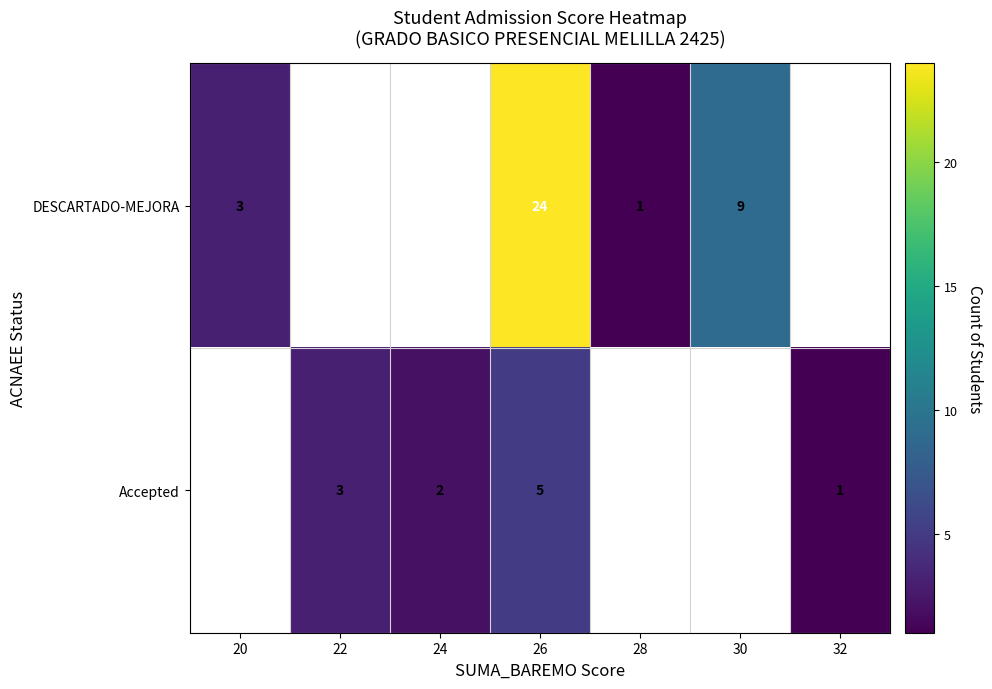

What is the spread (max minus min) of values at 26?

19